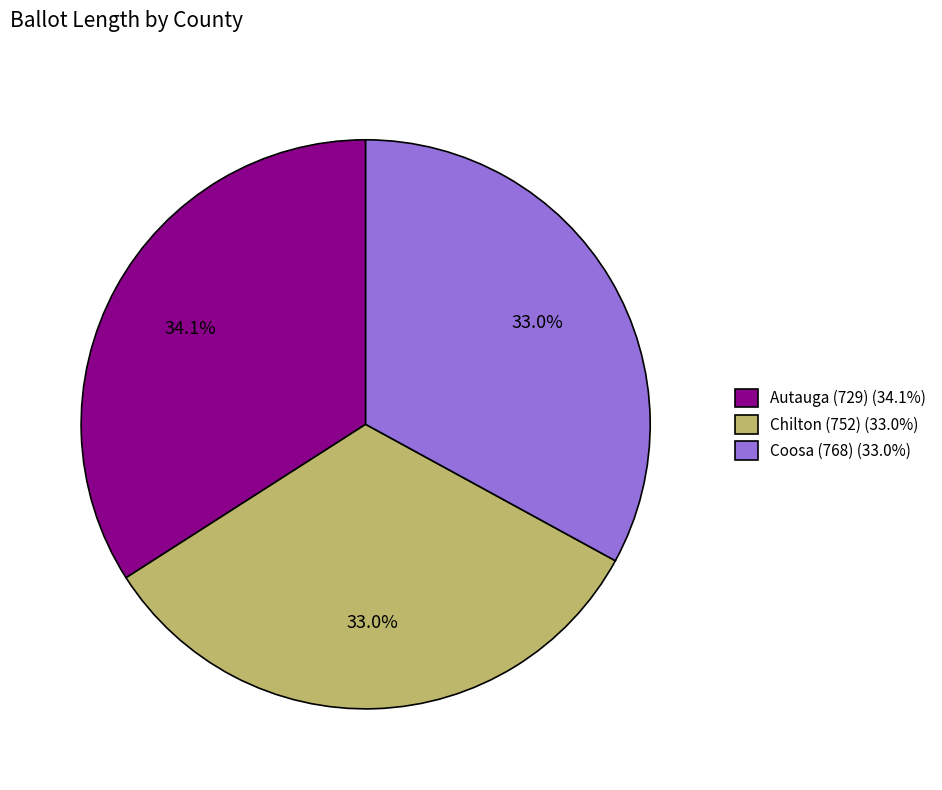

Between Autauga (729) (34.1%) and Chilton (752) (33.0%), which is larger?

Autauga (729) (34.1%)